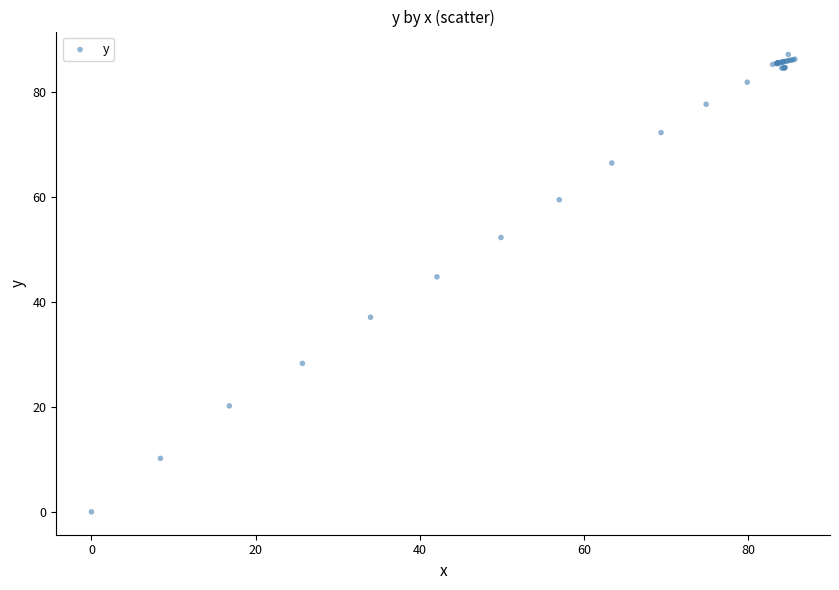

What Y value in the scatter plot is closest to 43?

44.8